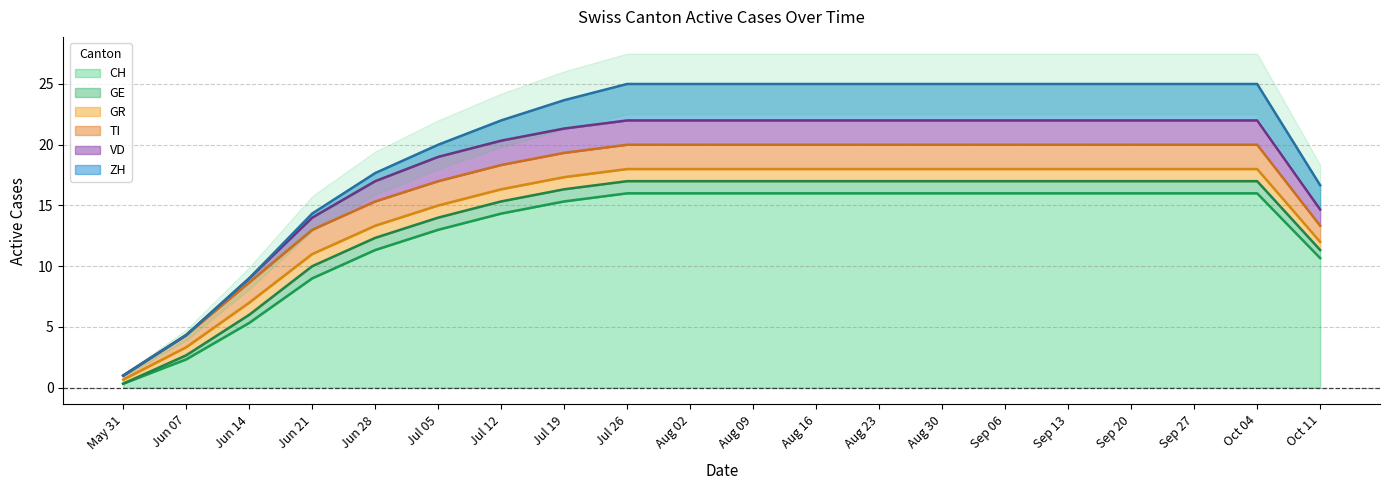

True or false: TI has more than 0 points higher than both neighbors.

False